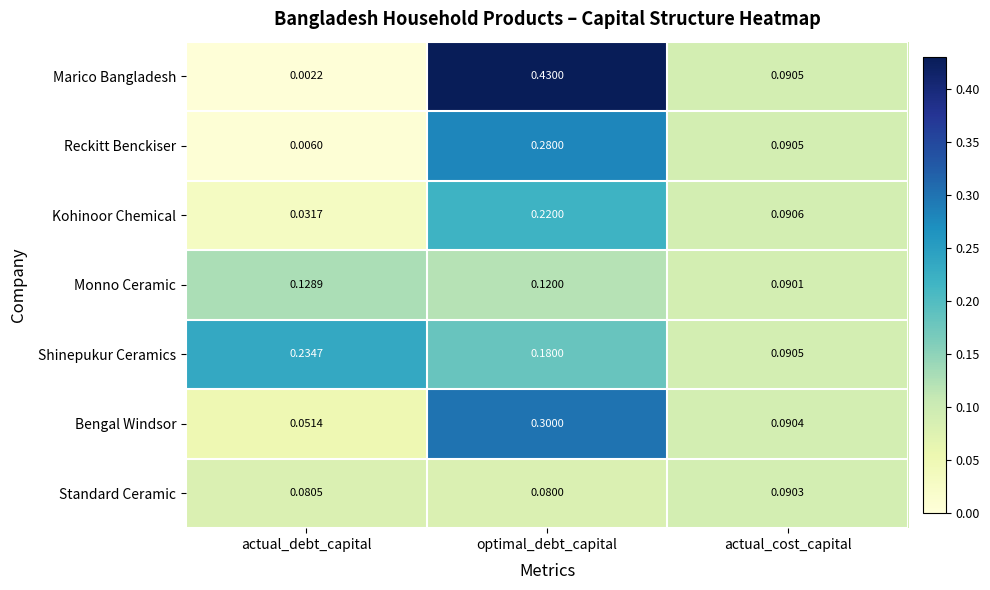

Is the value of Monno Ceramic at actual_debt_capital greater than the value of Marico Bangladesh at actual_cost_capital?

Yes